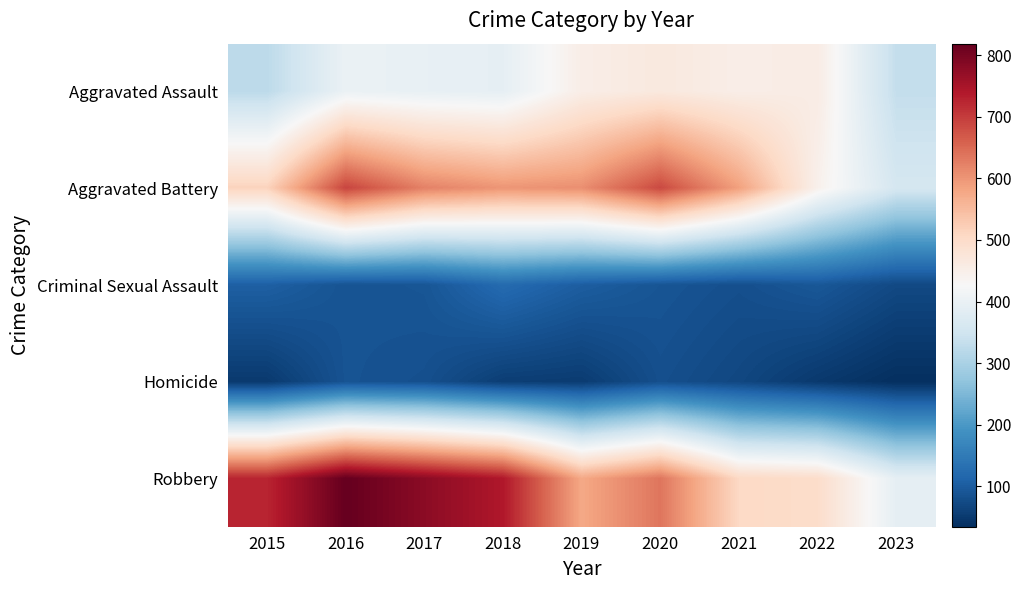

At which category is the sum across all series the highest?

2016